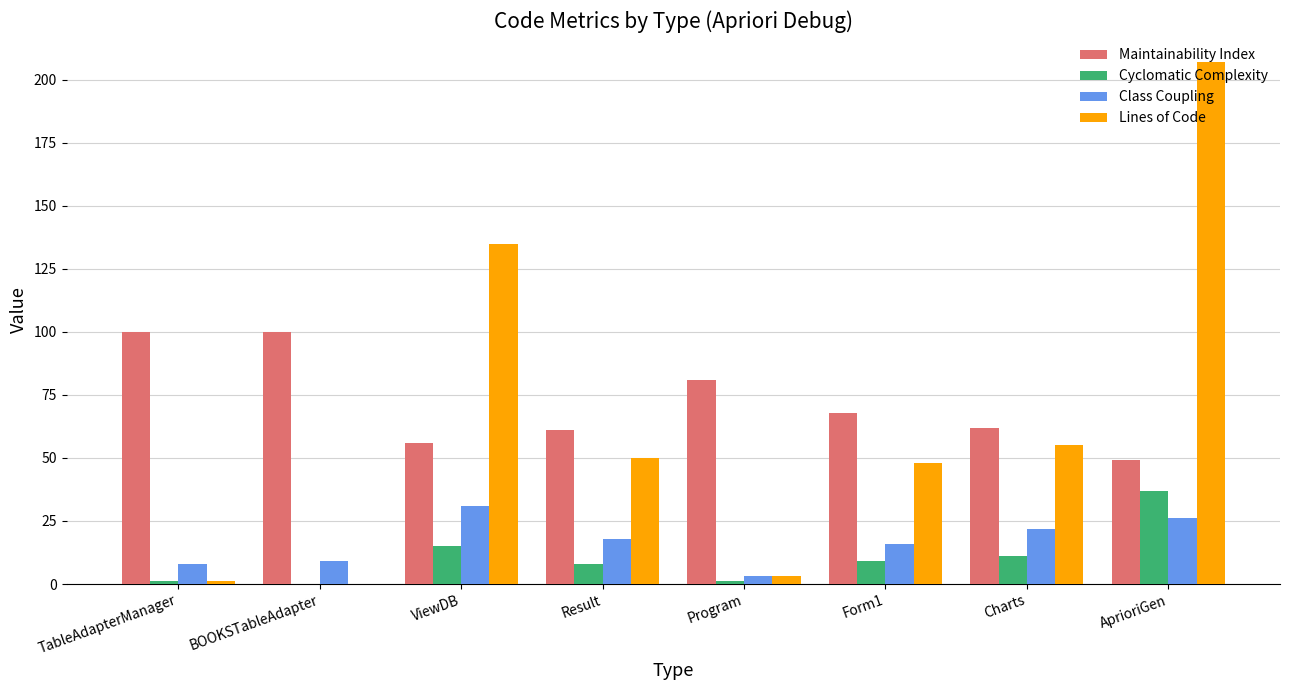

Is it true that Maintainability Index equals 23 at AprioriGen?

False